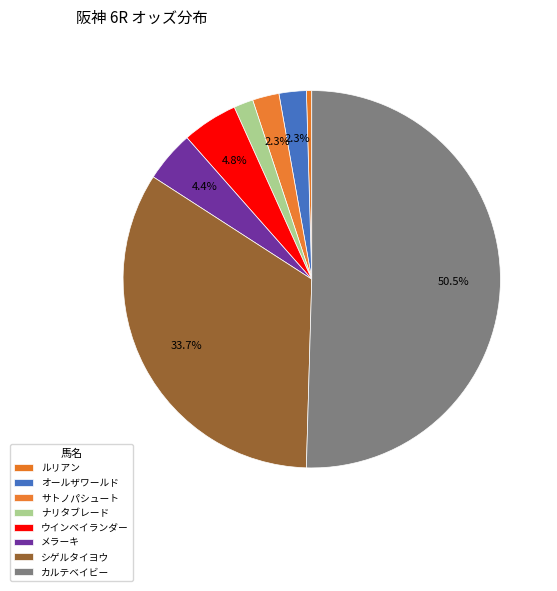

Is the sum of サトノパシュート and オールザワールド greater than half?

No